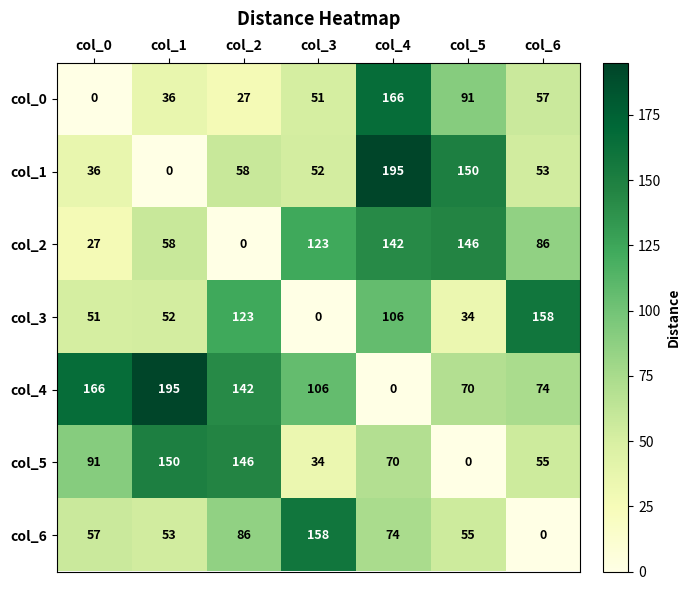

At which category is the sum across all series the highest?

col_4